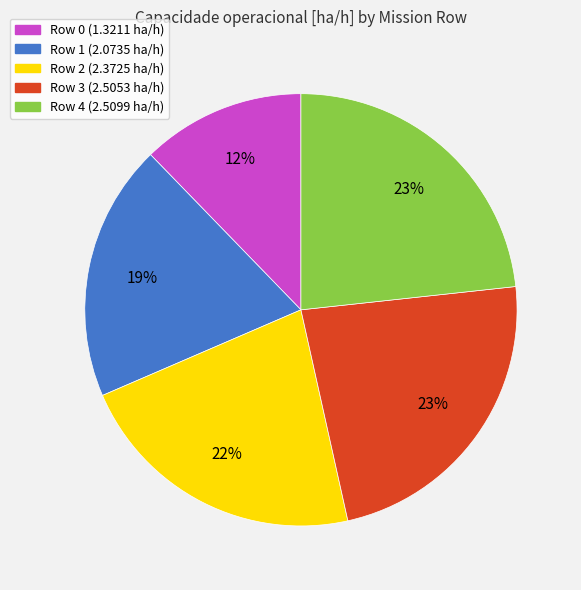

Between Row 1 and Row 4, which is larger?

Row 4